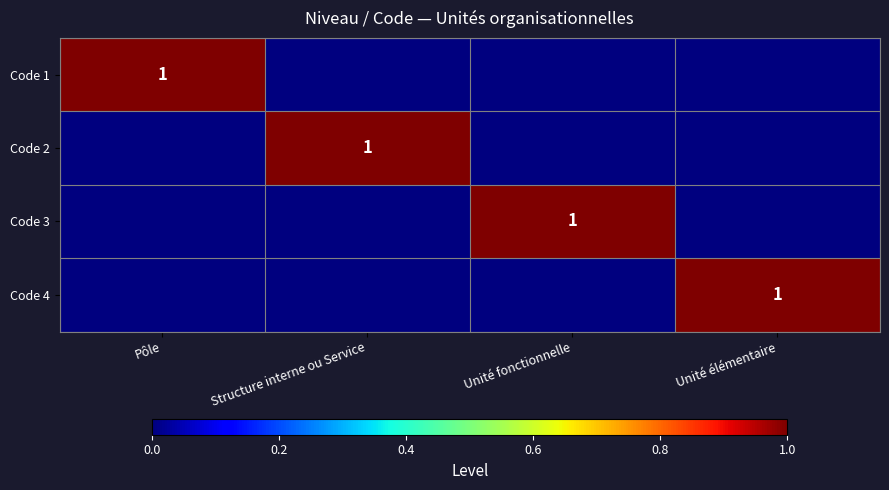

Is it true that Code 2 equals 1 at Structure interne ou Service?

True